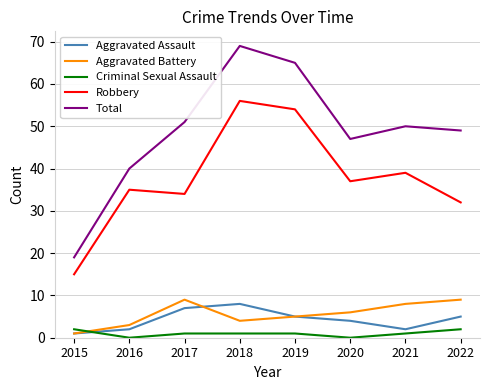

True or false: Total and Robbery cross at least once.

False